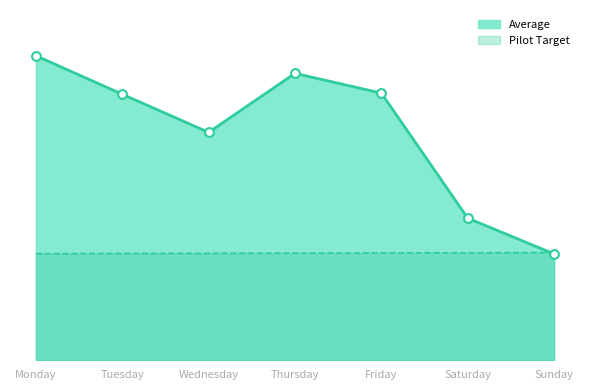

Which series has the largest total across all categories?

Average